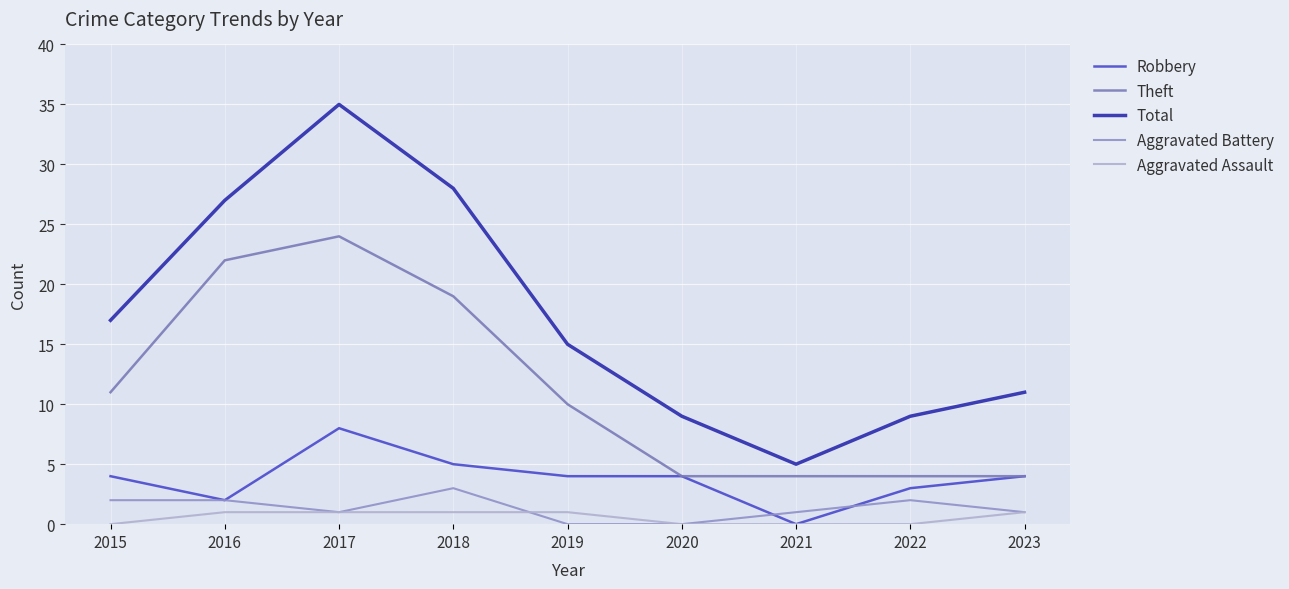

What is the difference between the maximum and minimum values in the Aggravated Assault series?

1